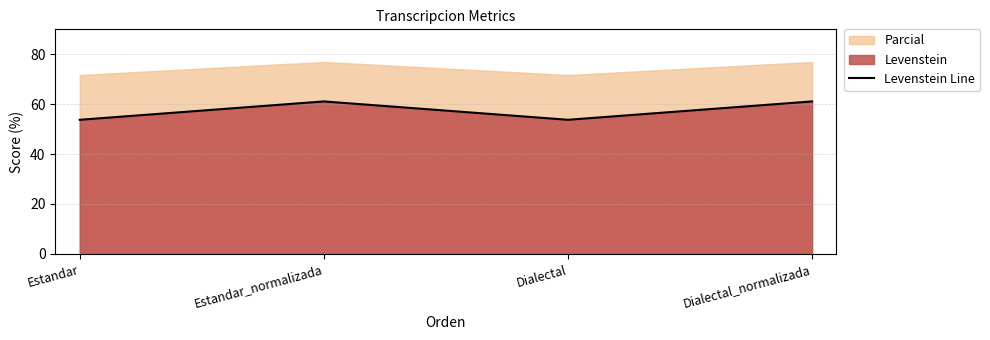

At which label is the value closest to 57?

Estandar